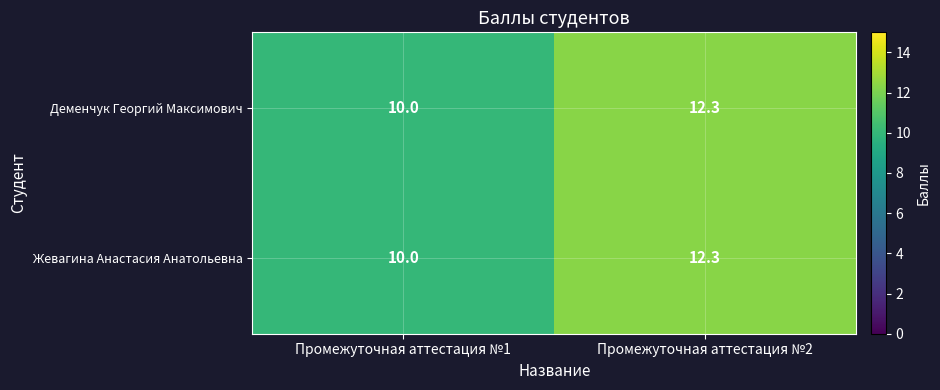

At which label does Деменчук Георгий Максимович reach its peak?

Промежуточная аттестация №2